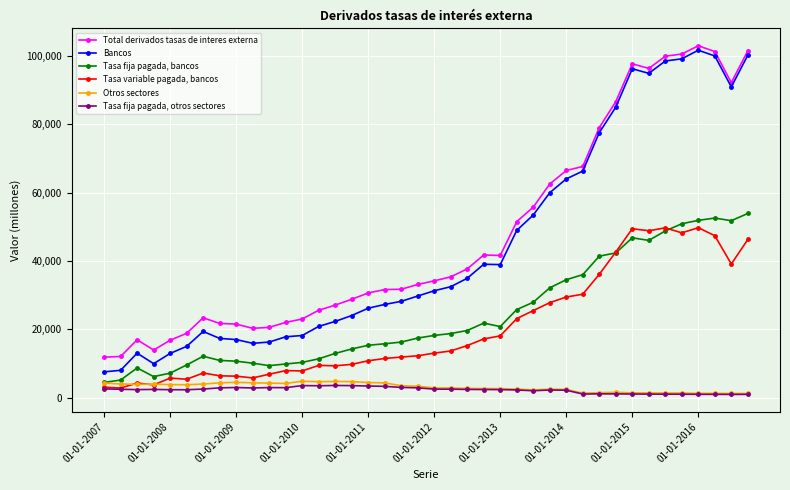

True or false: Otros sectores has more than 2 interior local peaks.

True